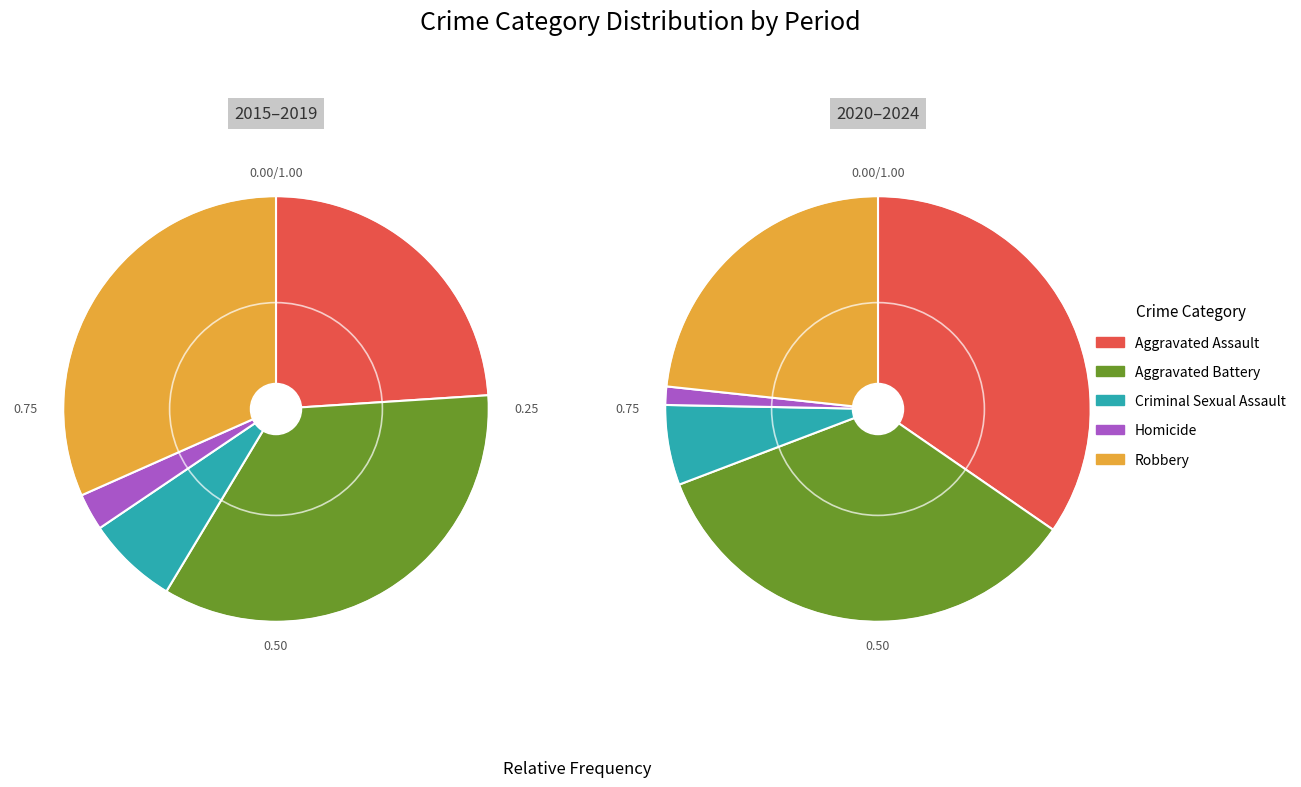

At 9, list the series in order from smallest to largest.

Homicide, Criminal Sexual Assault, Robbery, Aggravated Battery, Aggravated Assault